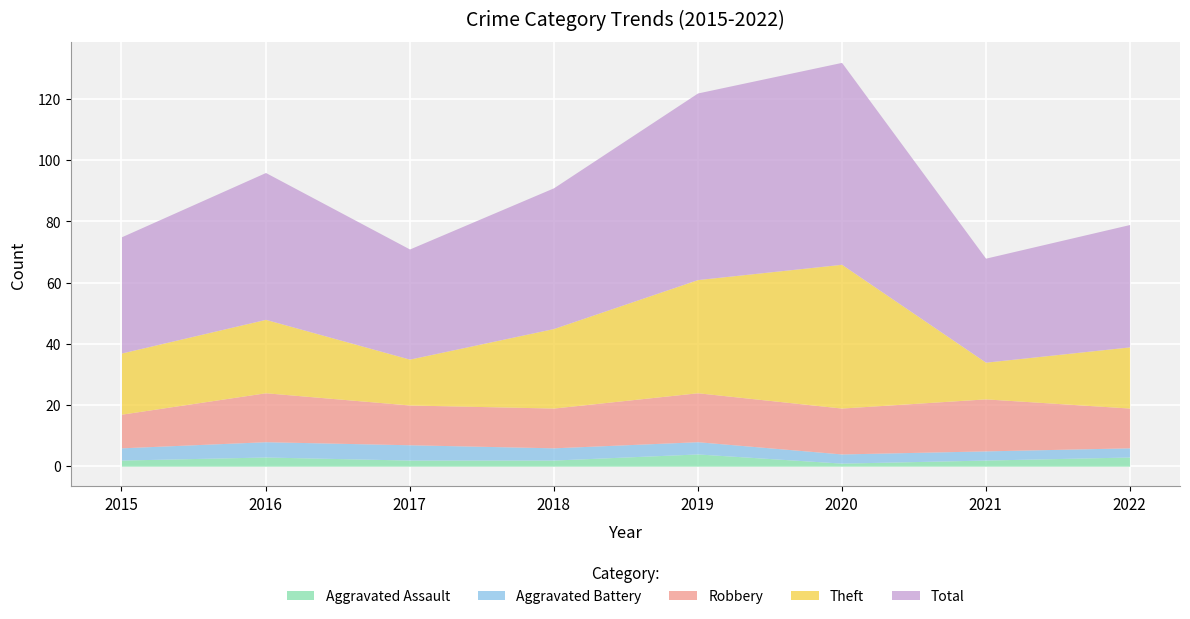

How many interior local valleys does the Theft series have?

2